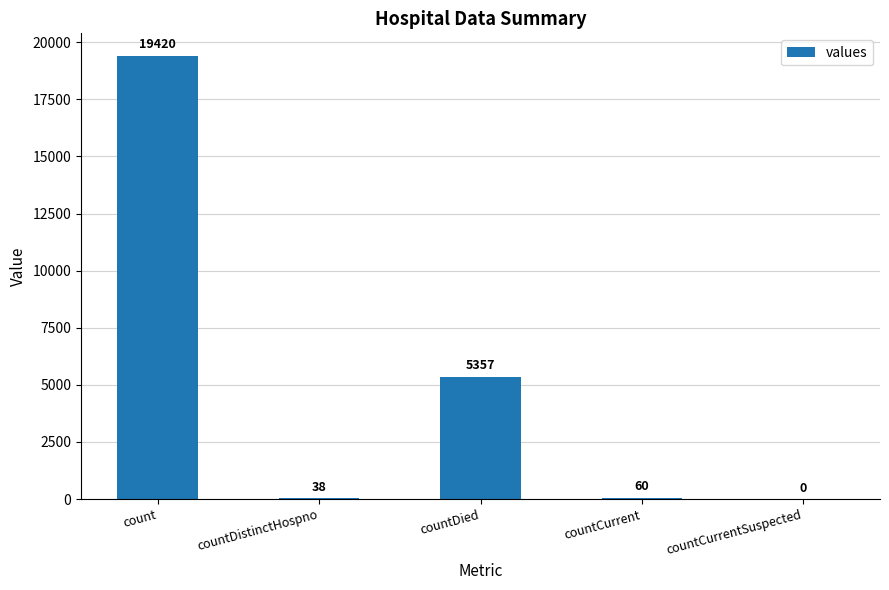

What is the sum of all values?

24875